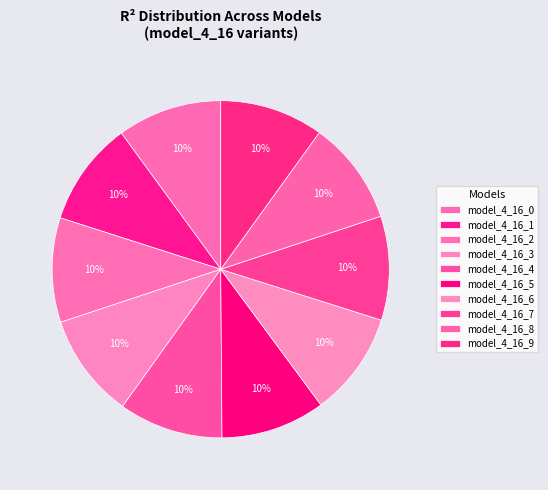

Count the number of slices in the pie.

10